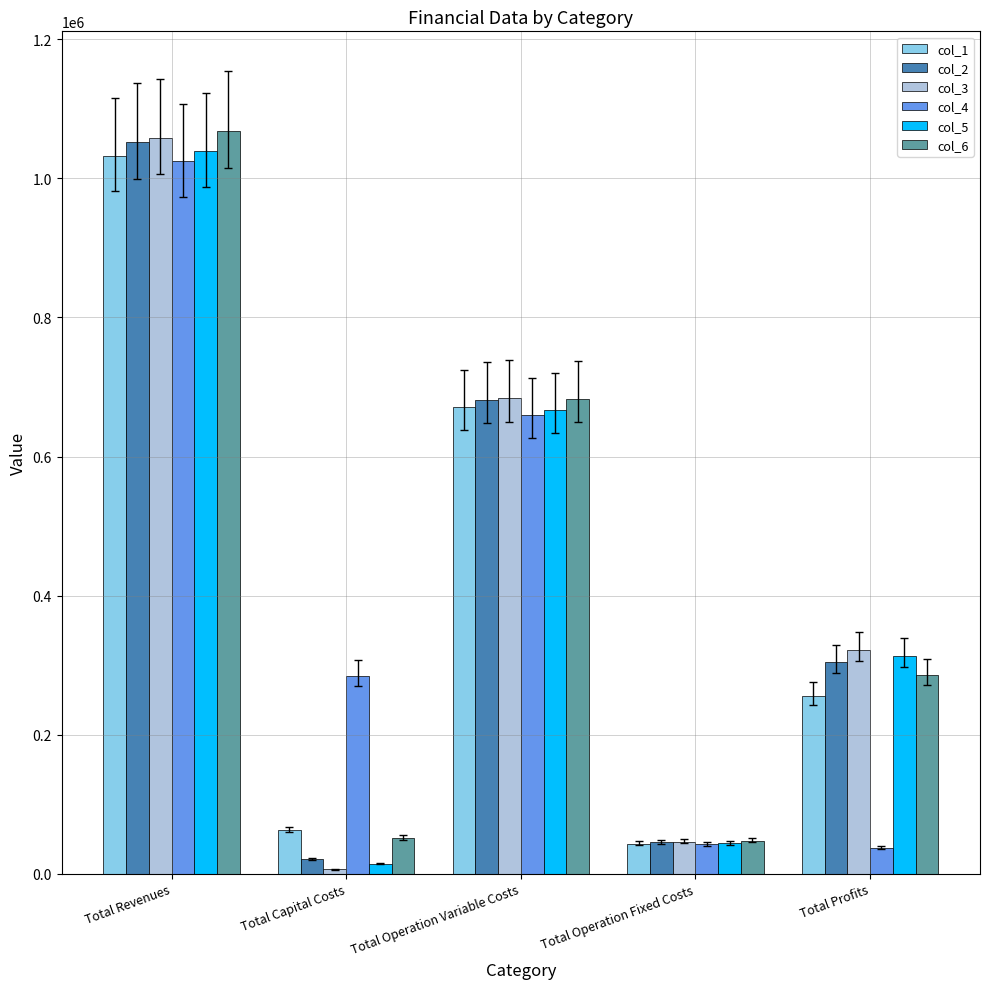

The value of col_4 at Total Capital Costs is 284800.0. True or false?

True